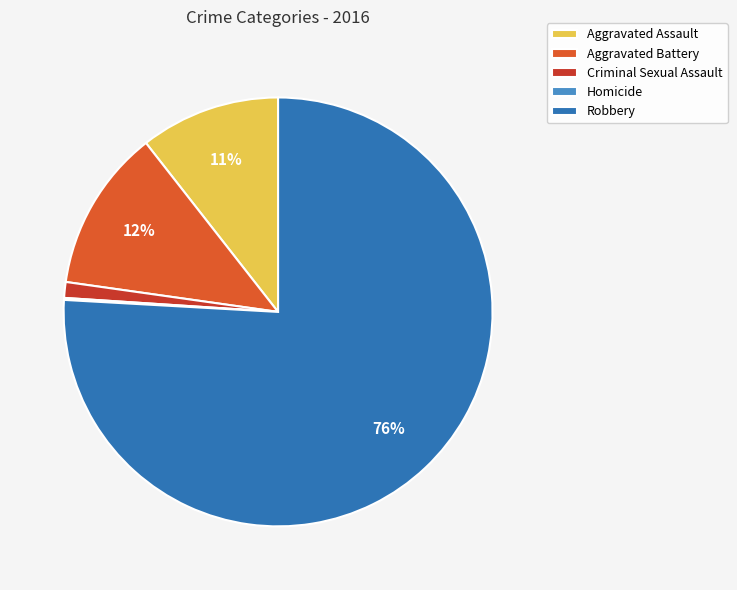

Which slice represents more than half of the pie?

Robbery